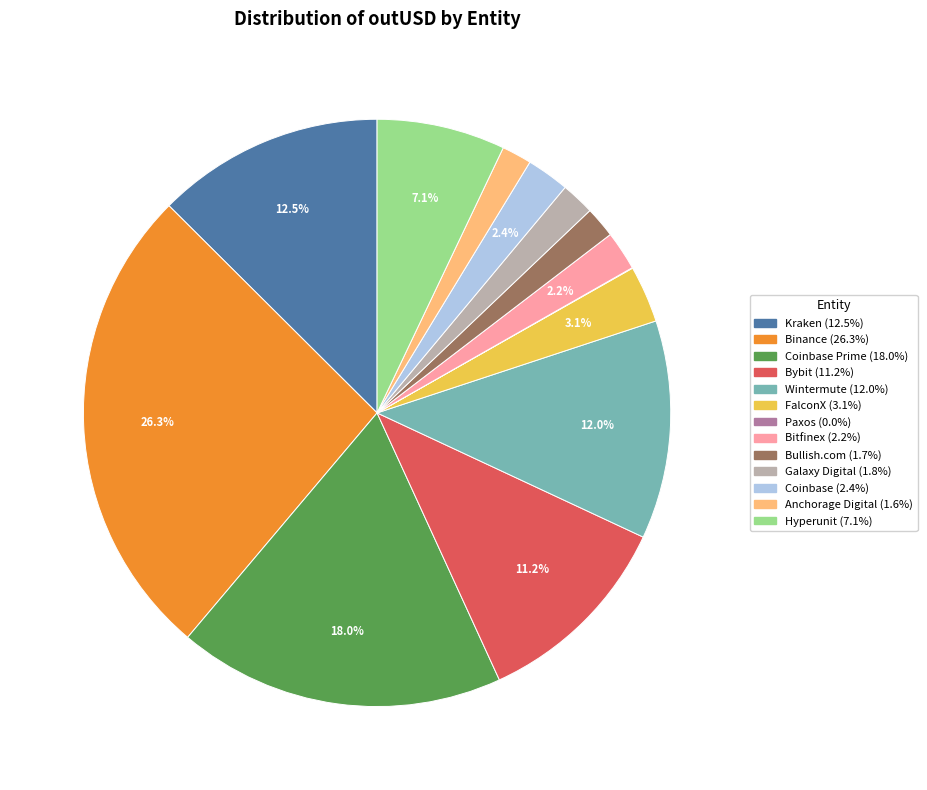

Does any single category account for the majority?

No